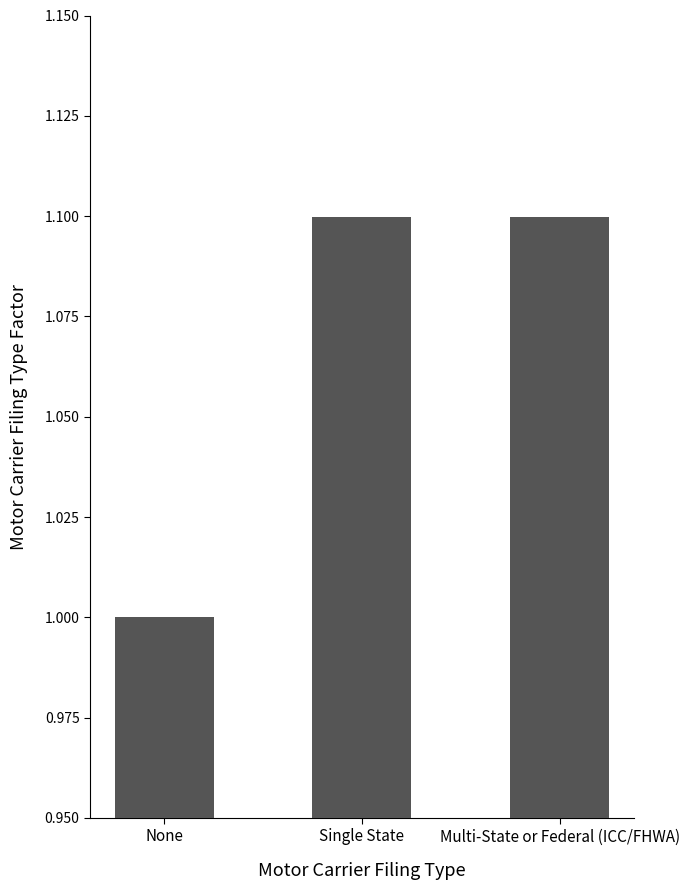

At which label is the value closest to 1?

None